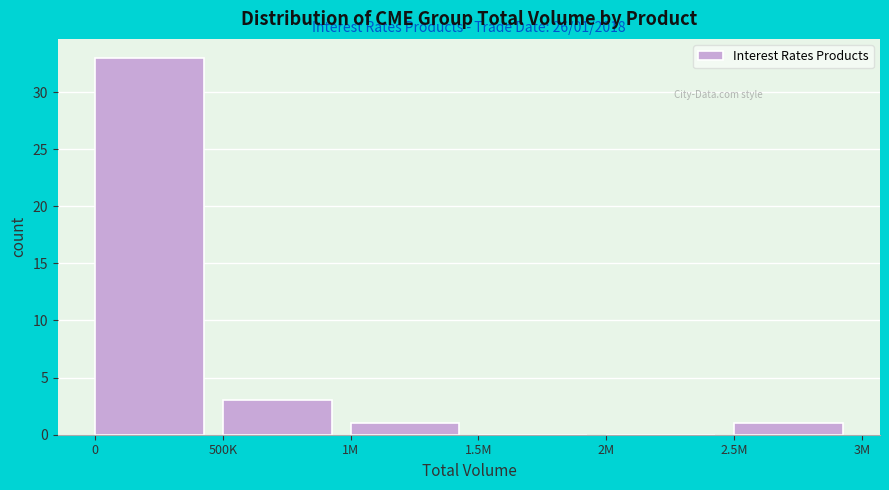

Reading left to right, list all the values displayed in this chart.

0=33	500K=3	1M=1	1.5M=0	2M=0	2.5M=1